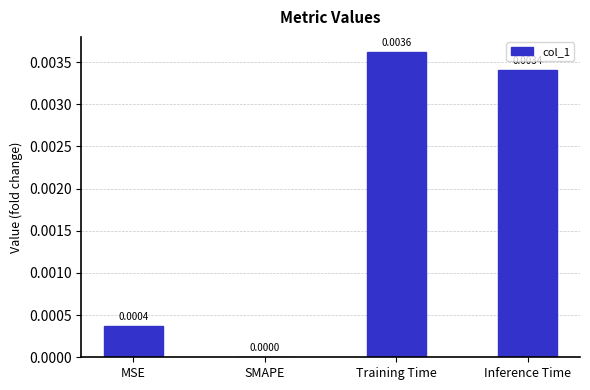

How many values are between 0 and 1?

4